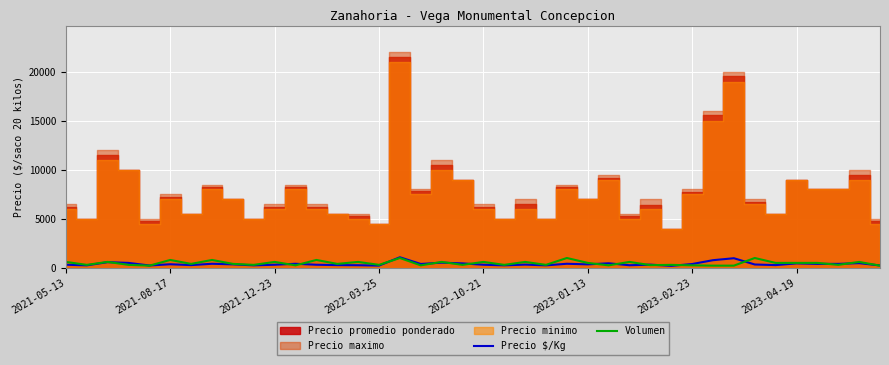

How many lines are shown in the chart?

2